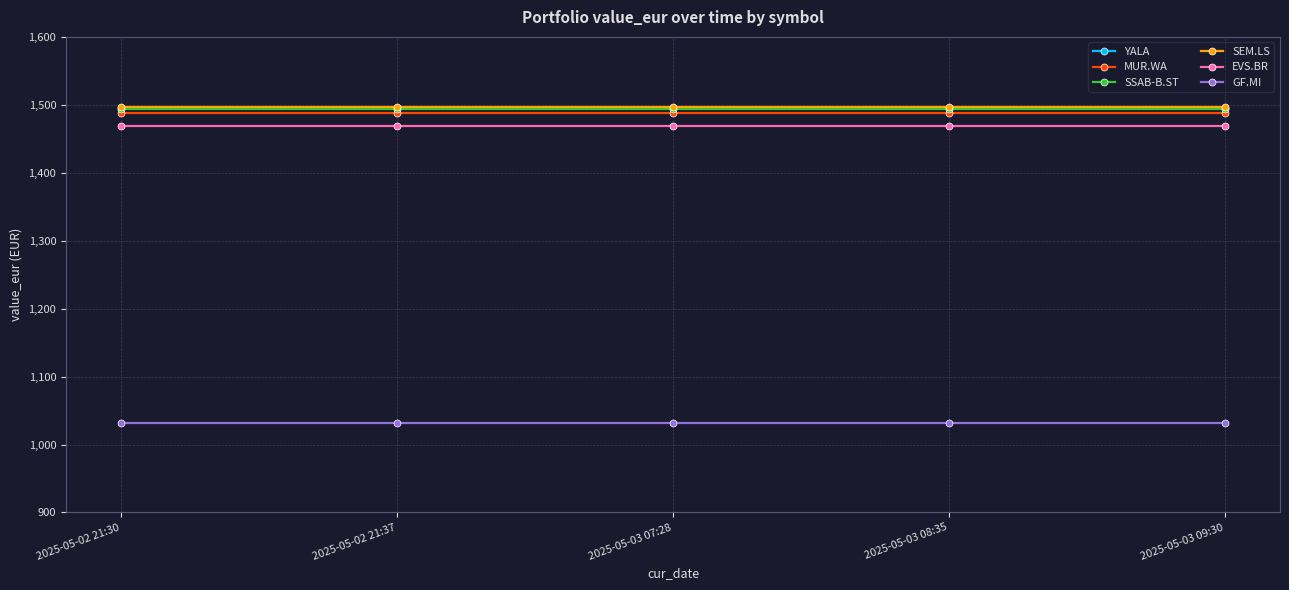

What is the greatest value displayed?

1496.7